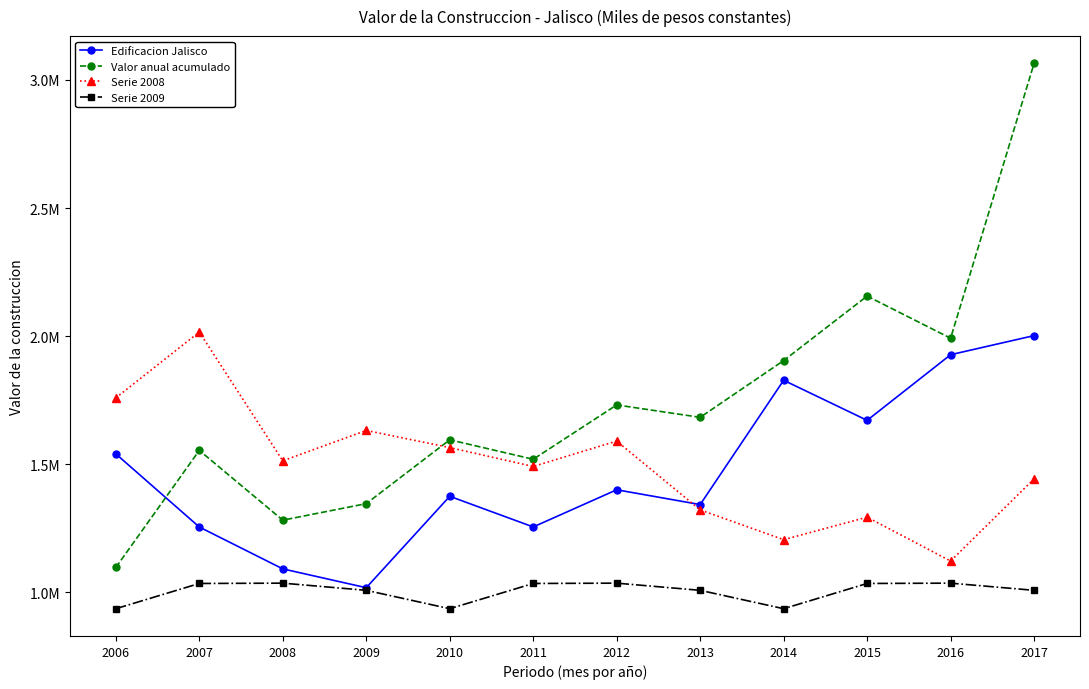

After their last crossing, which series has the higher values: Serie 2008 or Edificacion Jalisco?

Edificacion Jalisco